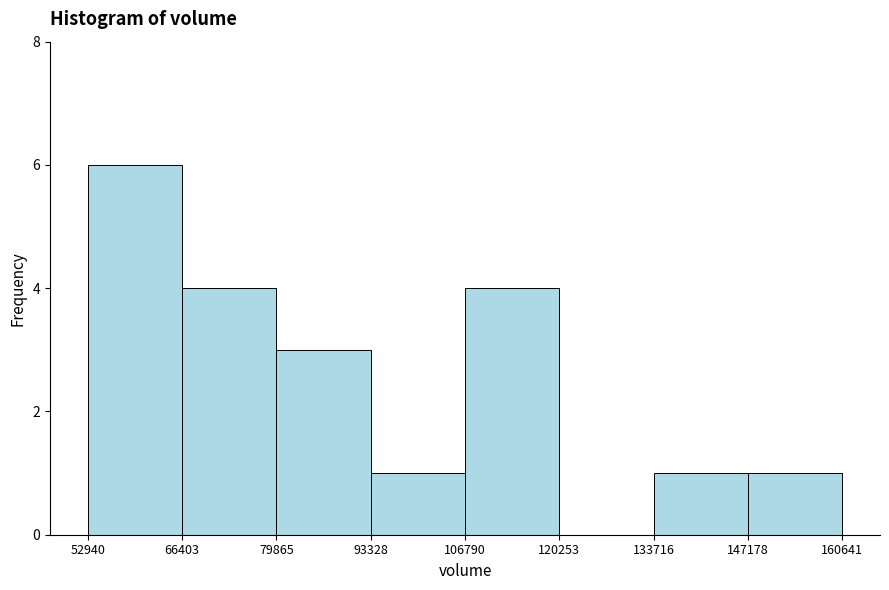

Reading left to right, list every bar in this chart as the range it spans on the x-axis followed by its height. The values are not printed on the chart, so give them approximately, as read against the axis.

52940 to 66403: 6
66403 to 79865: 4
79865 to 93328: 3
93328 to 106790: 1
106790 to 120253: 4
120253 to 133716: 0
133716 to 147178: 1
147178 to 160641: 1